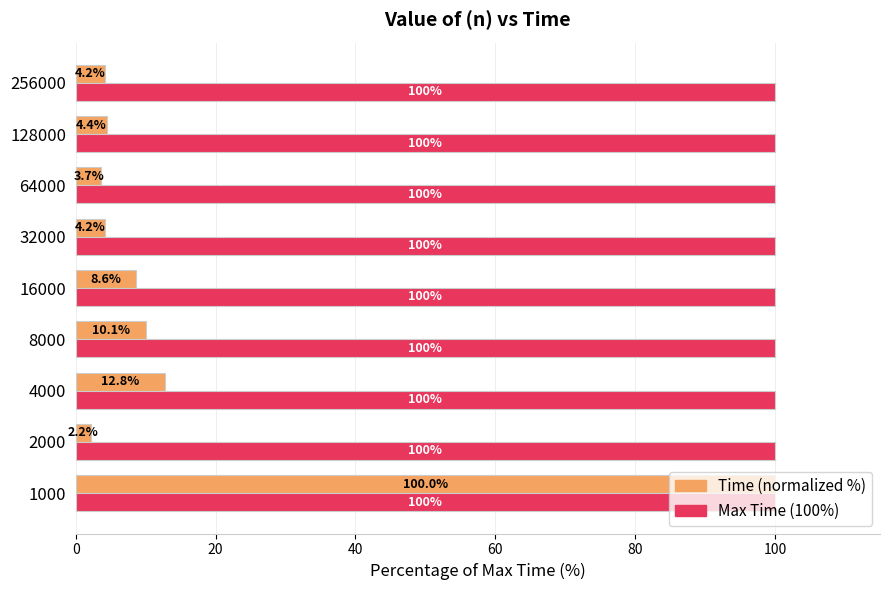

What is the sum of all Max Time (100%) values?

900.0